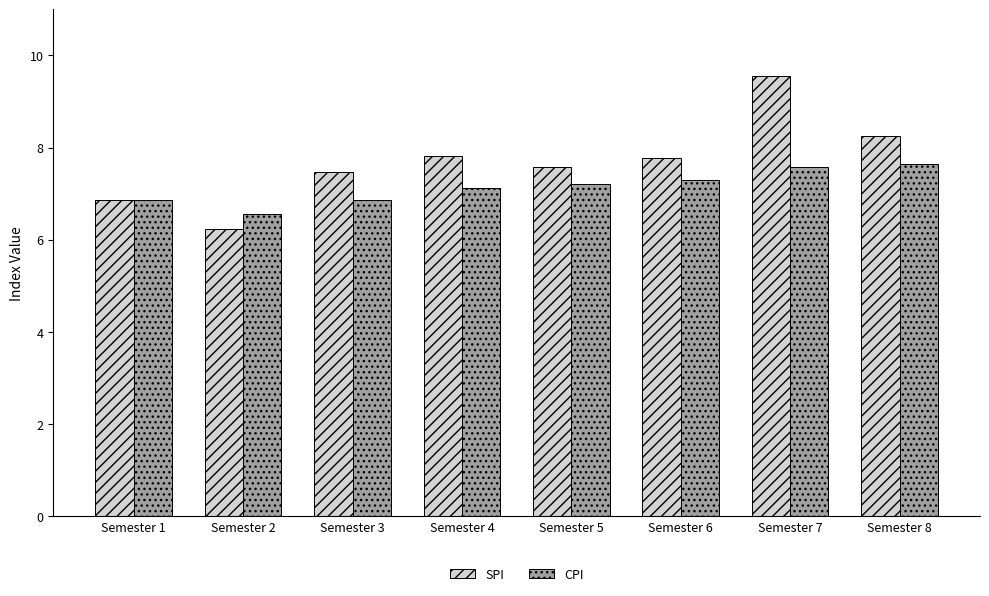

What is the difference between the highest and lowest values at Semester 6?

0.5